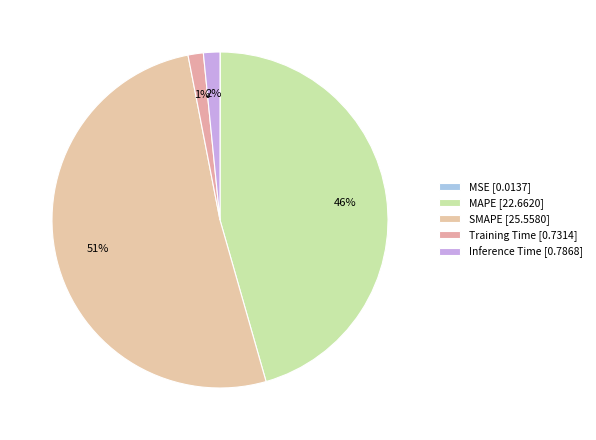

True or false: SMAPE accounts for 51% of the total.

True